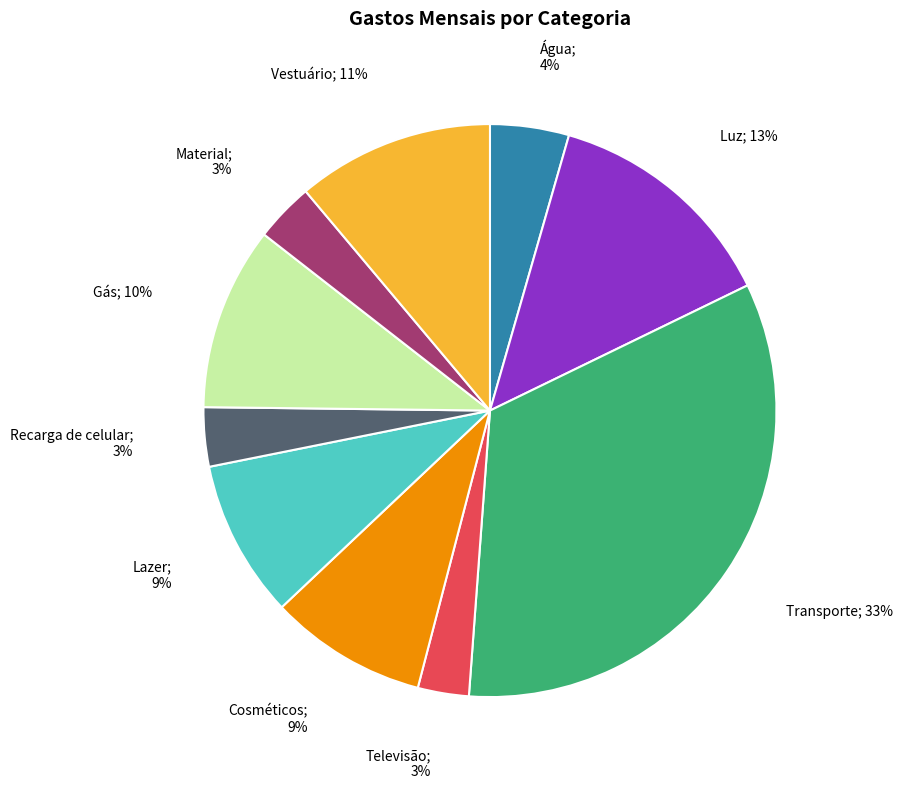

To the nearest percent, what is the average slice percentage?

10%